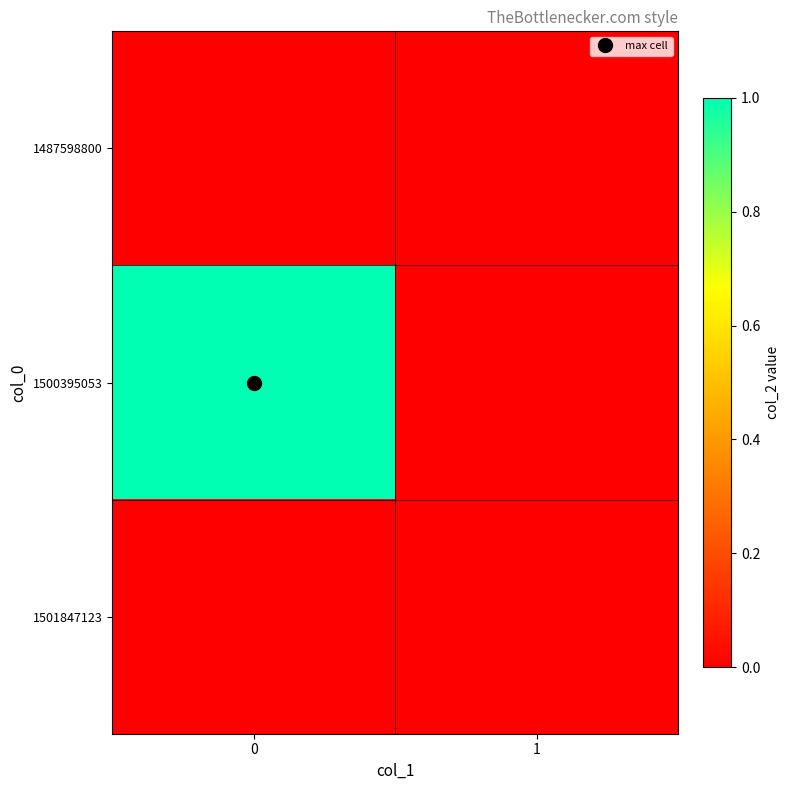

Which series has the largest total across all categories?

1500395053